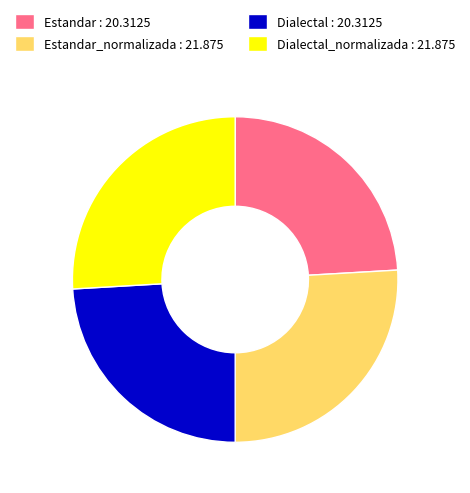

What is the ratio of the value at Estandar_normalizada : 21.875 to the value at Dialectal : 20.3125?

1.1